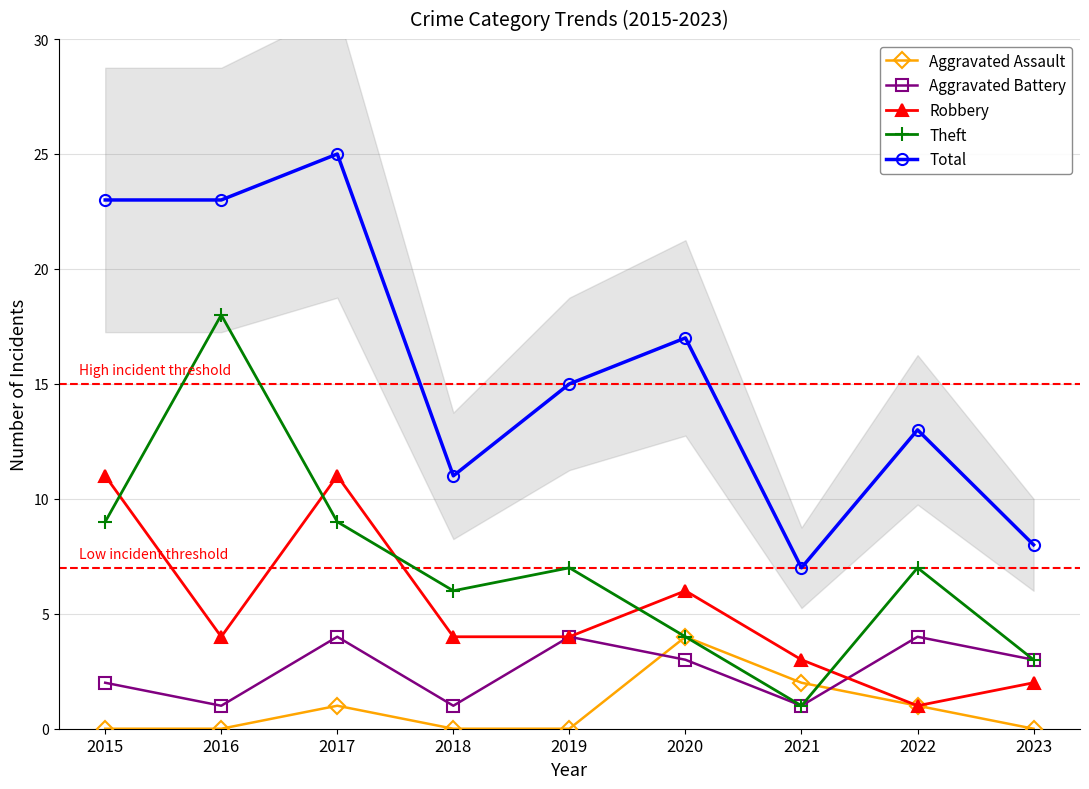

True or false: Total and Theft intersect in this chart.

False